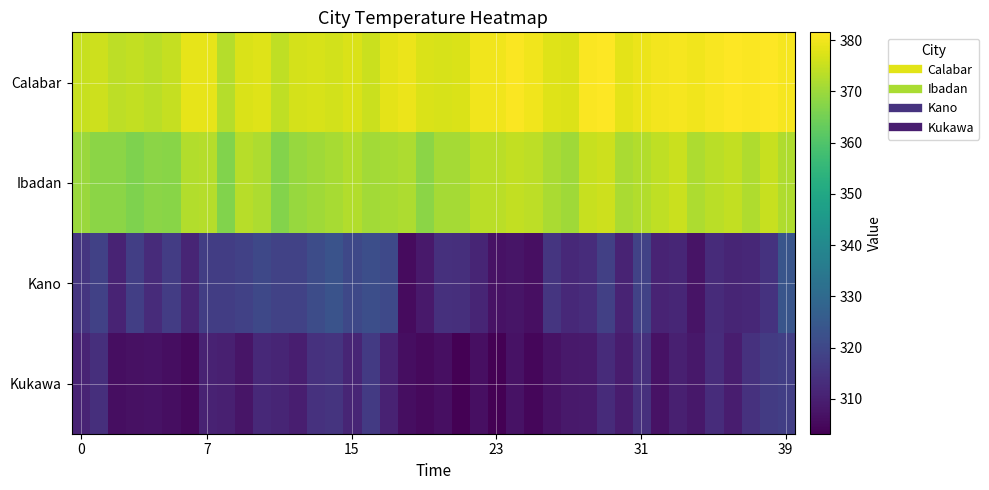

Reading right to left, list all the values displayed in this chart.

Calabar: 380.5	381.3	380.9	381.5	380.7	379.9	380.4	380.3	379.3	378.5	381.5	381.0	377.3	377.7	380.0	381.0	380.0	379.9	377.2	376.8	377.1	379.2	378.4	375.3	377.1	376.0	376.6	376.5	374.1	377.7	377.0	372.9	378.7	378.7	374.7	373.5	374.3	373.8	375.5	375.1
Ibadan: 372.1	375.1	372.2	374.3	373.3	372.0	375.4	374.1	372.6	371.6	375.4	374.9	370.3	371.7	373.8	374.4	373.4	373.4	371.1	371.1	367.9	371.8	371.3	370.7	372.5	371.4	370.2	369.4	367.0	371.9	373.1	366.8	372.8	372.5	367.6	367.8	366.5	367.8	368.0	369.8
Kano: 323.8	314.6	311.9	311.2	312.8	307.2	311.6	311.1	318.7	310.9	318.0	313.2	312.1	315.2	306.5	307.6	307.0	311.3	313.7	314.1	308.5	305.4	320.6	322.1	320.3	323.2	321.3	318.7	318.5	320.1	318.5	317.4	317.5	311.4	316.9	312.9	317.6	311.1	318.4	315.1
Kukawa: 317.8	316.7	314.4	309.3	313.0	308.2	310.0	307.0	314.0	309.0	312.9	308.7	308.5	307.0	304.5	307.1	303.3	306.3	303.2	306.3	305.1	306.0	310.8	316.4	311.1	315.0	314.4	309.8	311.3	312.2	307.6	310.2	310.7	304.9	306.0	307.0	306.7	306.0	313.7	311.1